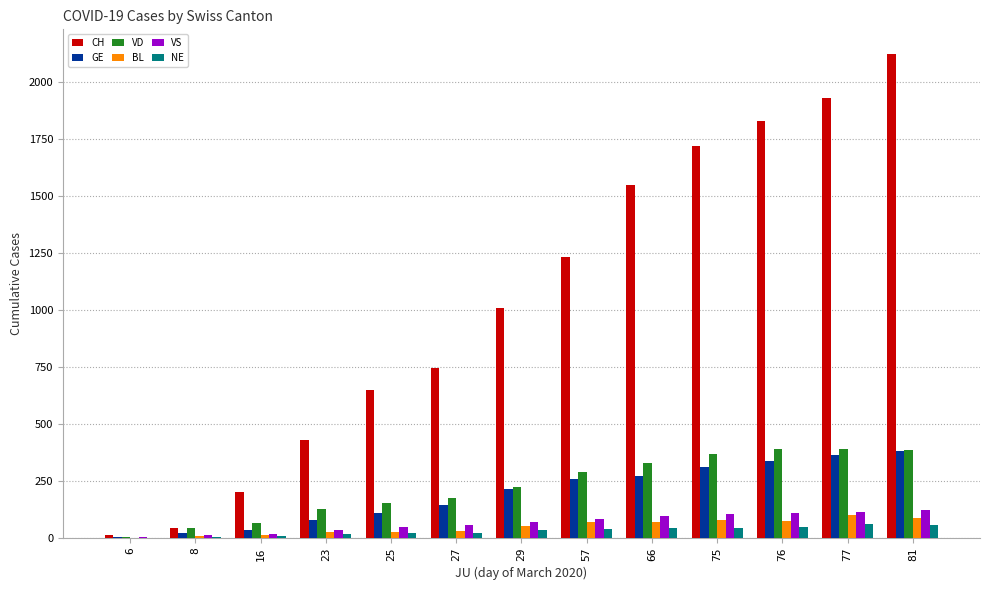

Which series has the largest range (max minus min)?

CH